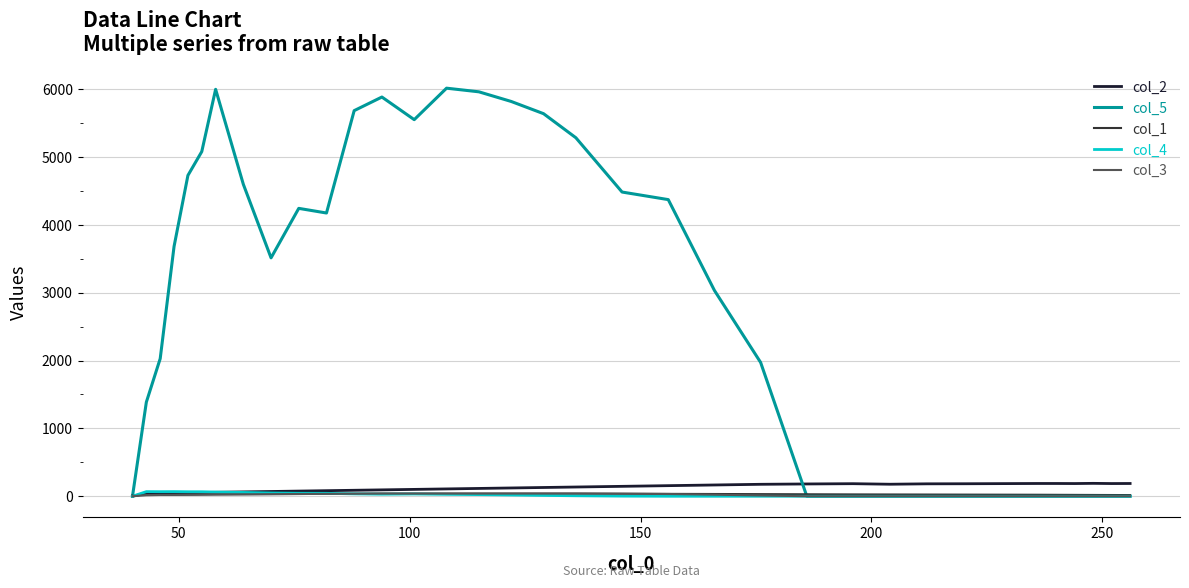

How many intersections are there between col_5 and col_2?

1